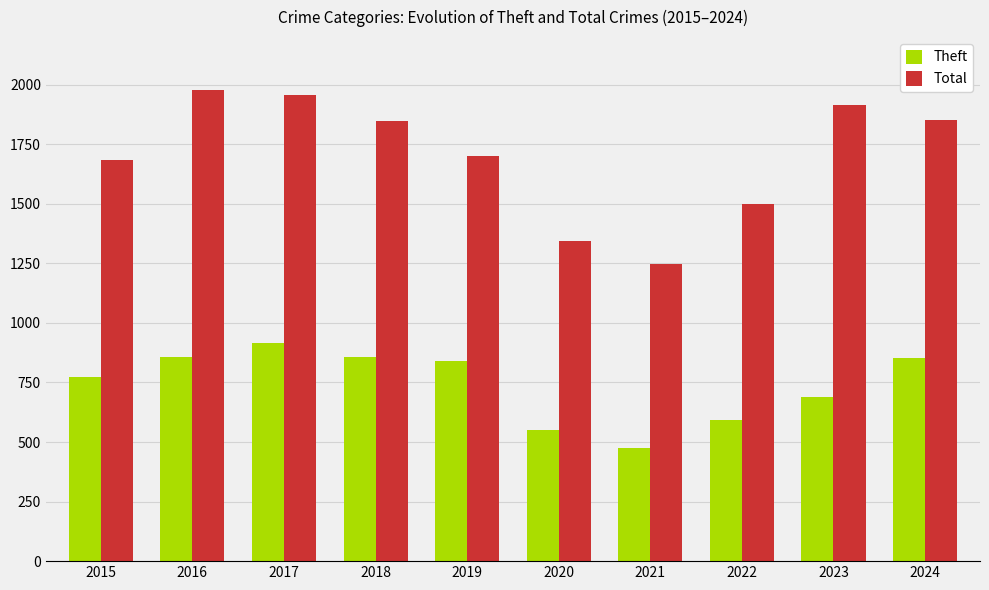

Which series has the largest range (max minus min)?

Total